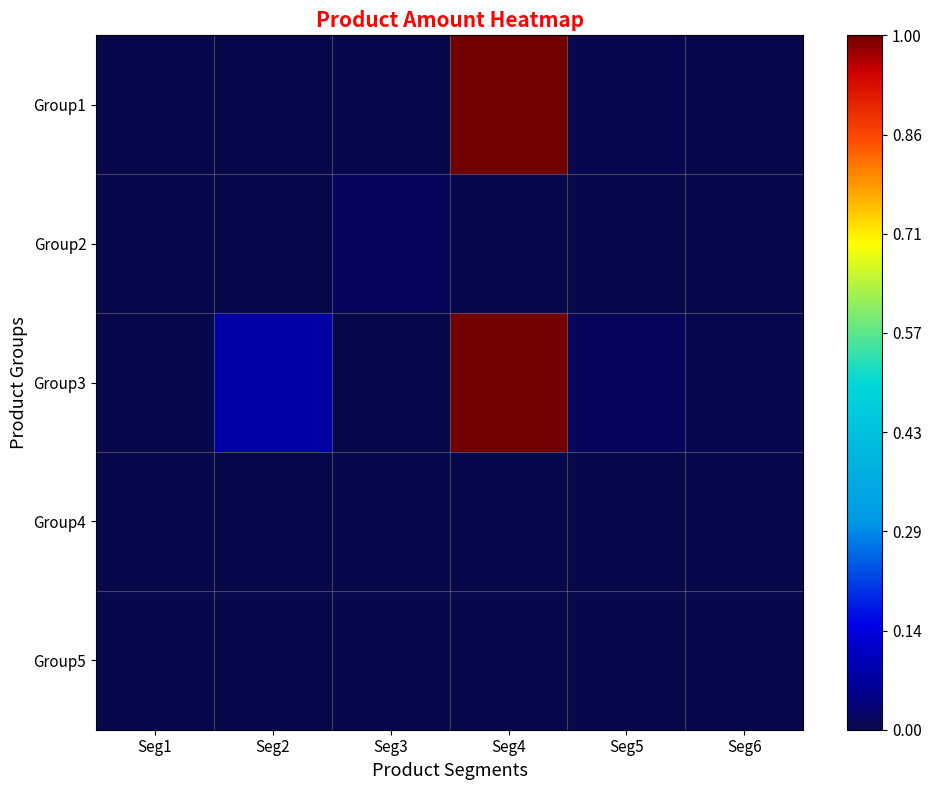

Reading right to left, transcribe all the data shown in this chart.

Group1: Seg6=0.0	Seg5=0.0	Seg4=1.0	Seg3=0.0	Seg2=0.0	Seg1=0.0
Group2: Seg6=0.0	Seg5=0.0	Seg4=0.0	Seg3=0.0	Seg2=0.0	Seg1=0.0
Group3: Seg6=0.0	Seg5=0.0	Seg4=1.0	Seg3=0.0	Seg2=0.1	Seg1=0.0
Group4: Seg6=0.0	Seg5=0.0	Seg4=0.0	Seg3=0.0	Seg2=0.0	Seg1=0.0
Group5: Seg6=0.0	Seg5=0.0	Seg4=0.0	Seg3=0.0	Seg2=0.0	Seg1=0.0